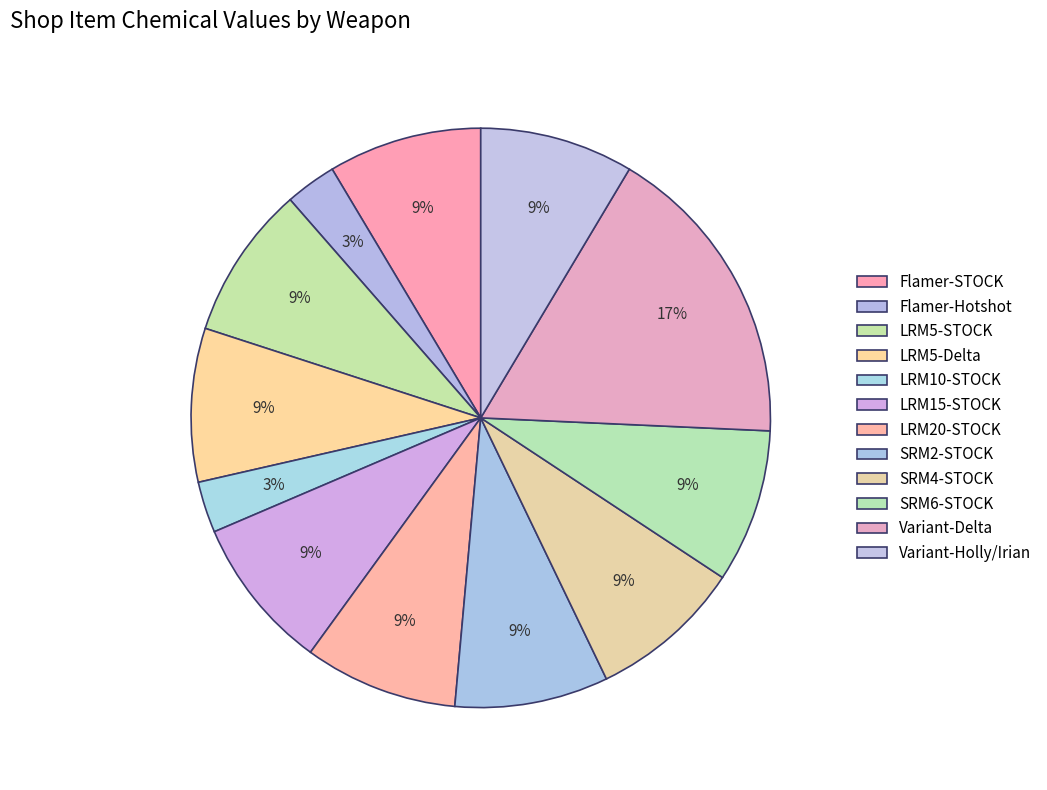

Count the number of slices in the pie.

12